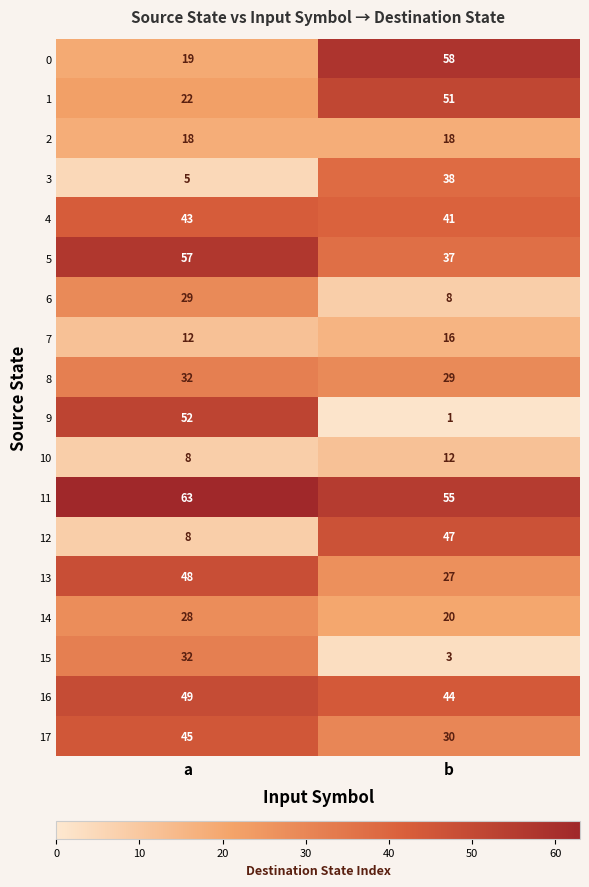

True or false: 6 has a value of 8 at b.

True